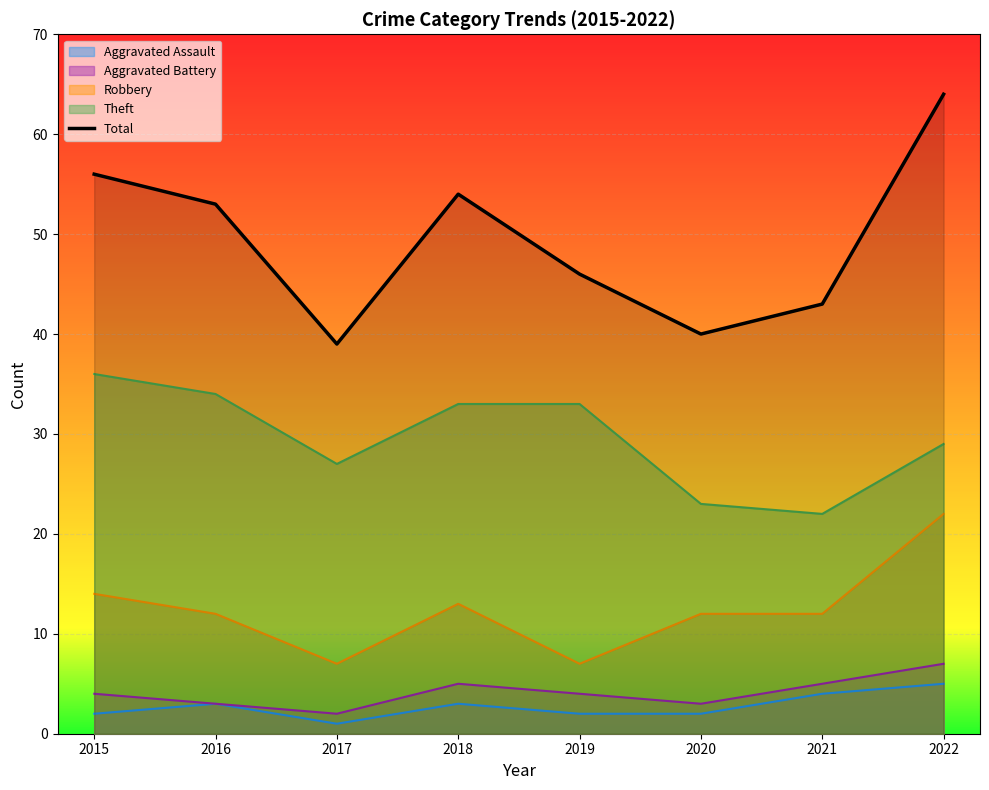

What is the minimum value shown in the chart?

1